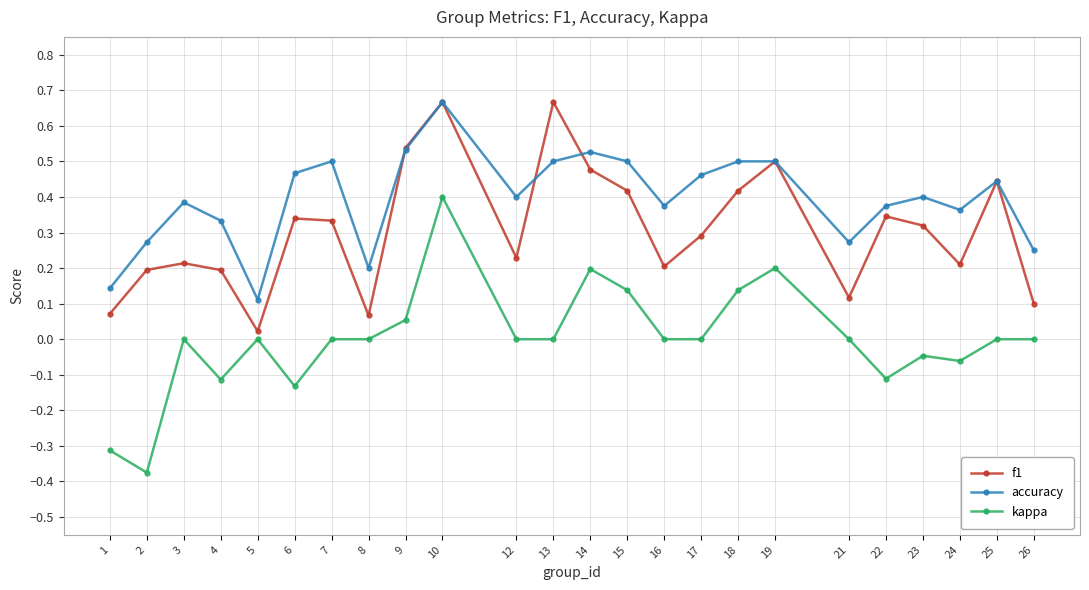

At which category is the sum across all series the highest?

10